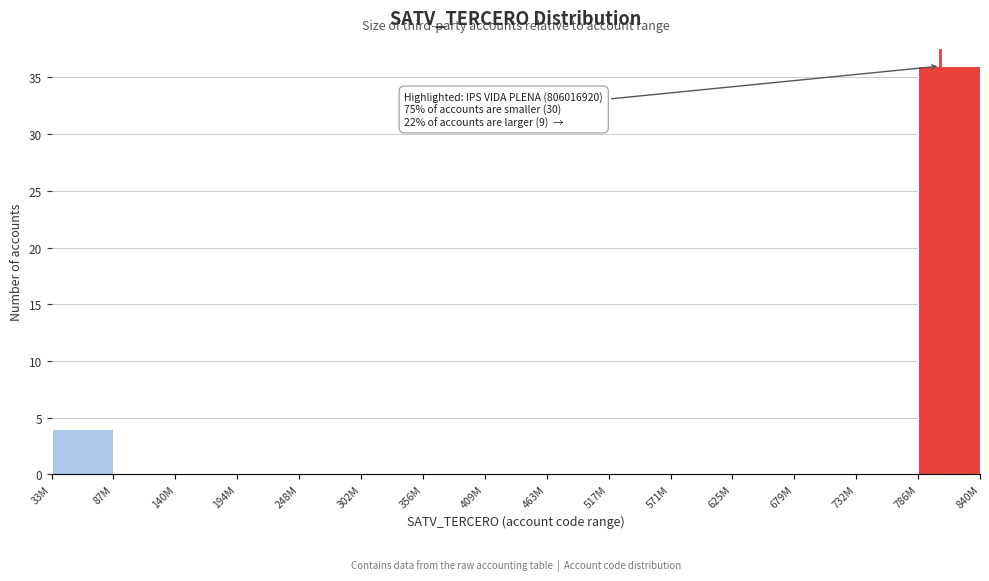

Reading left to right, transcribe all the data shown in this chart.

33M=4	87M=0	140M=0	194M=0	248M=0	302M=0	356M=0	409M=0	463M=0	517M=0	571M=0	625M=0	679M=0	732M=0	786M=36